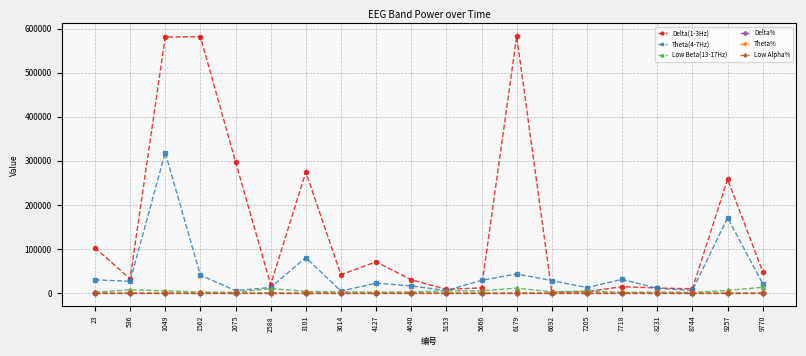

What is the sum of the Theta% values at 3101 and 6692?

0.8